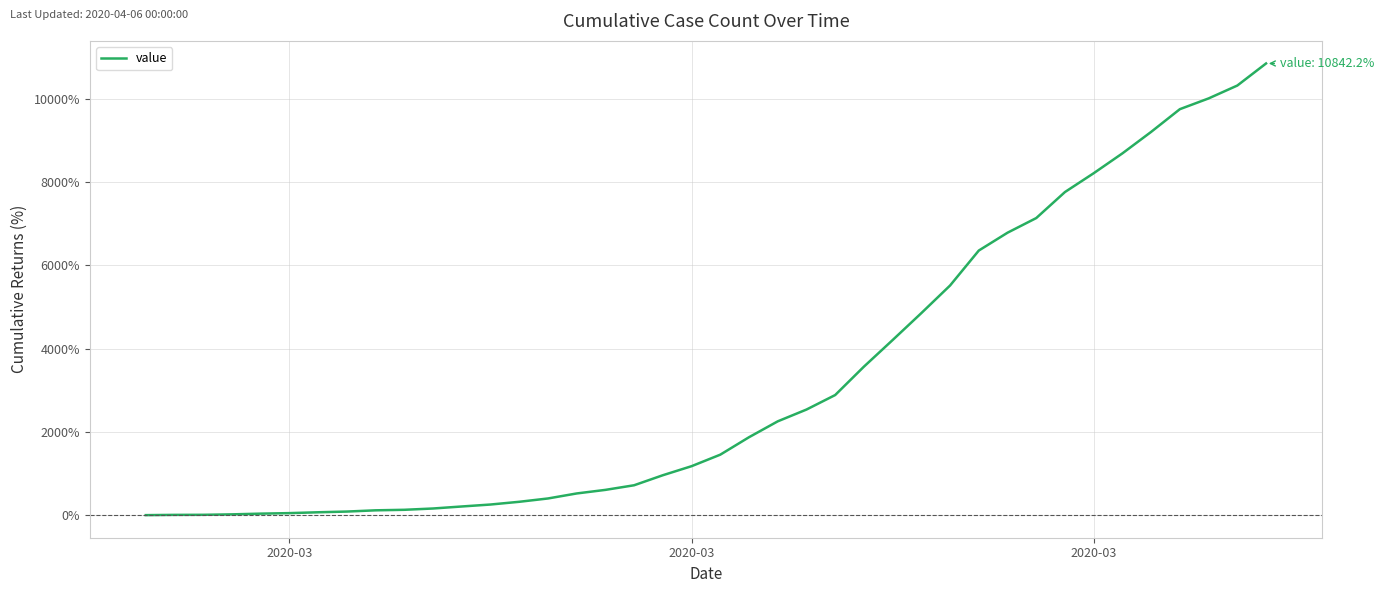

Does the chart display data point markers on the line(s)?

No